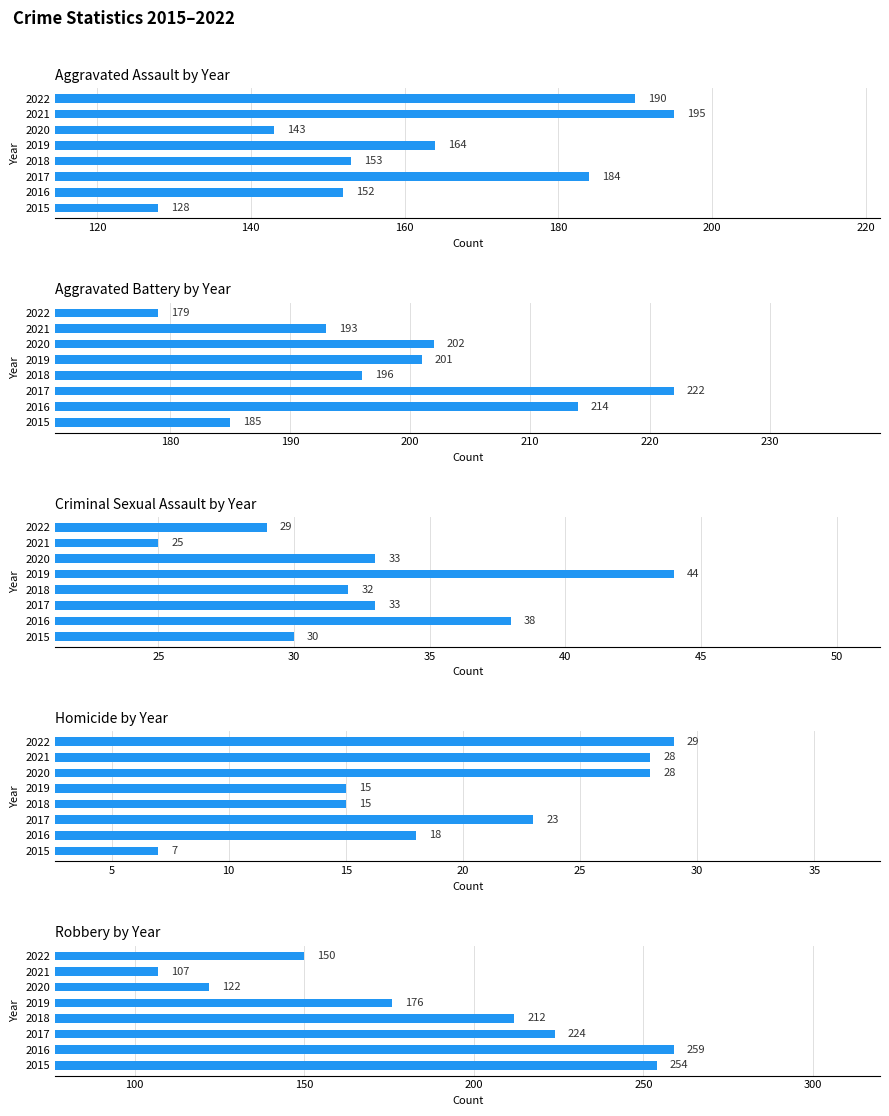

The Aggravated Battery series shows 96 at 2022. True or false?

False